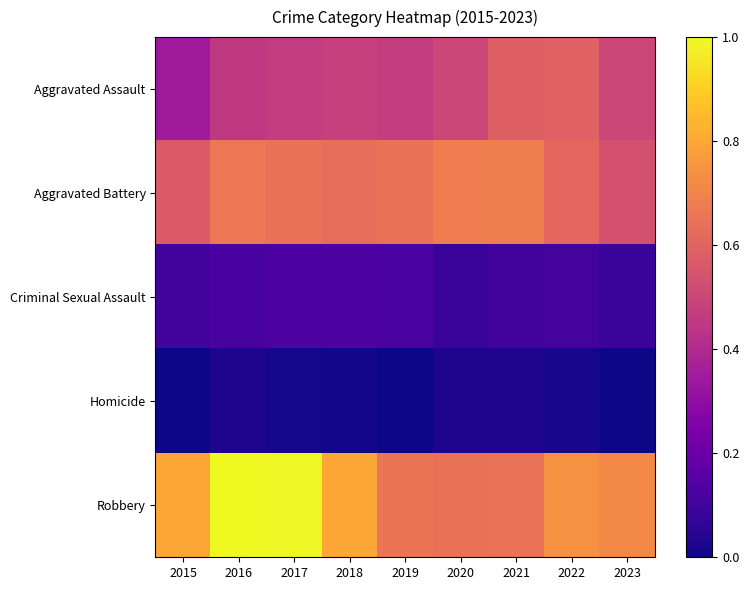

How many data points does each series have?

9